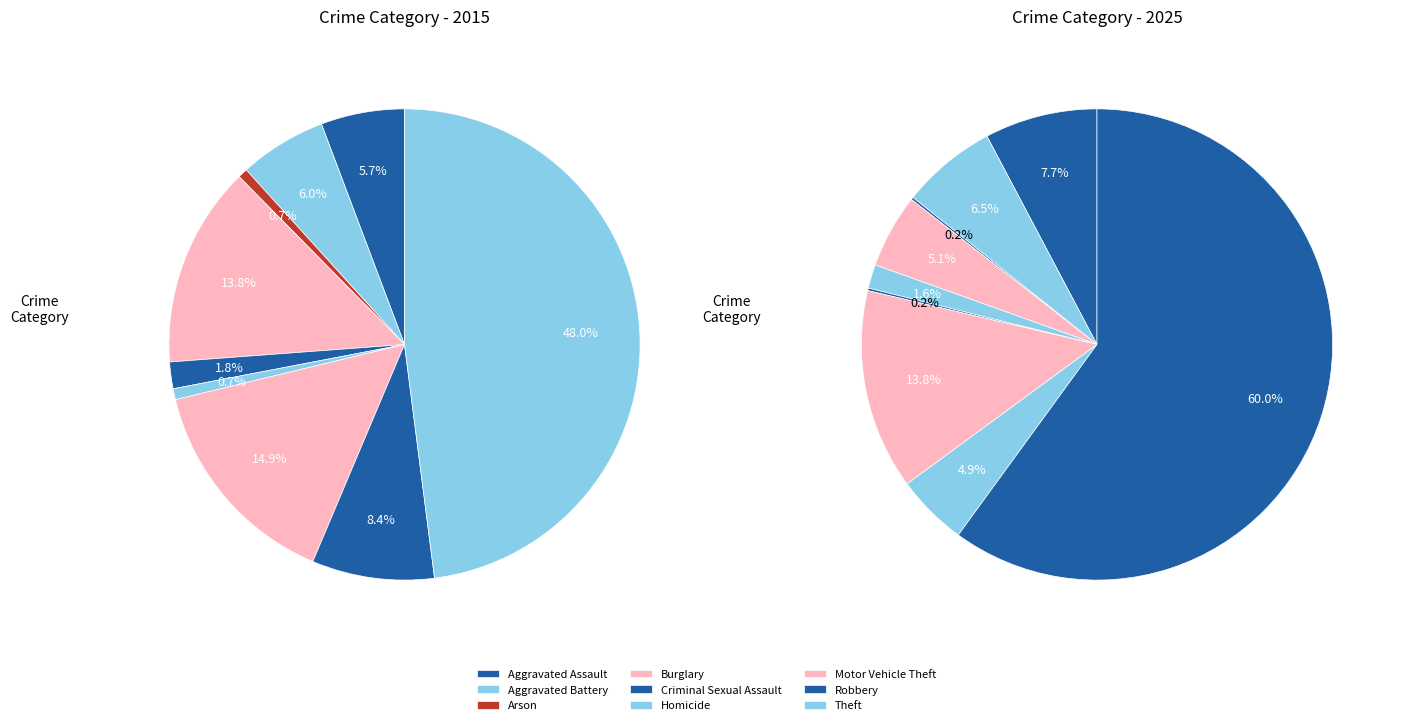

Is there any slice that represents more than half of the pie?

No